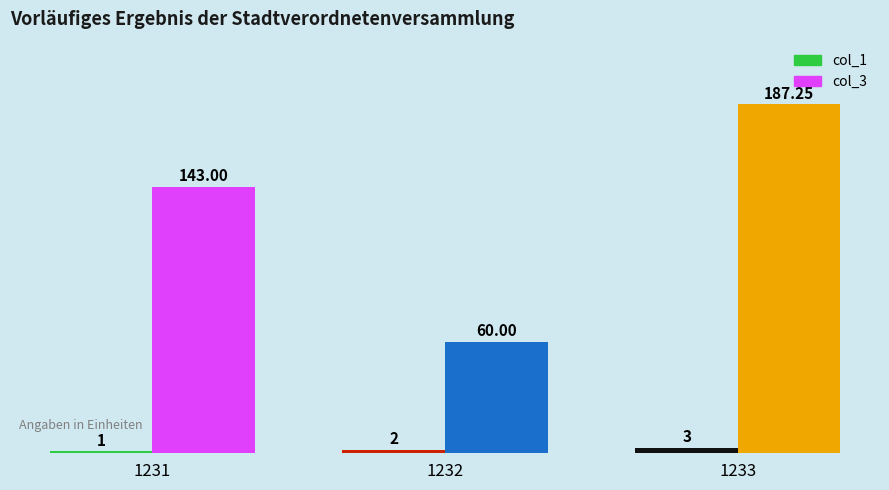

At how many categories does at least one series exceed 5?

3